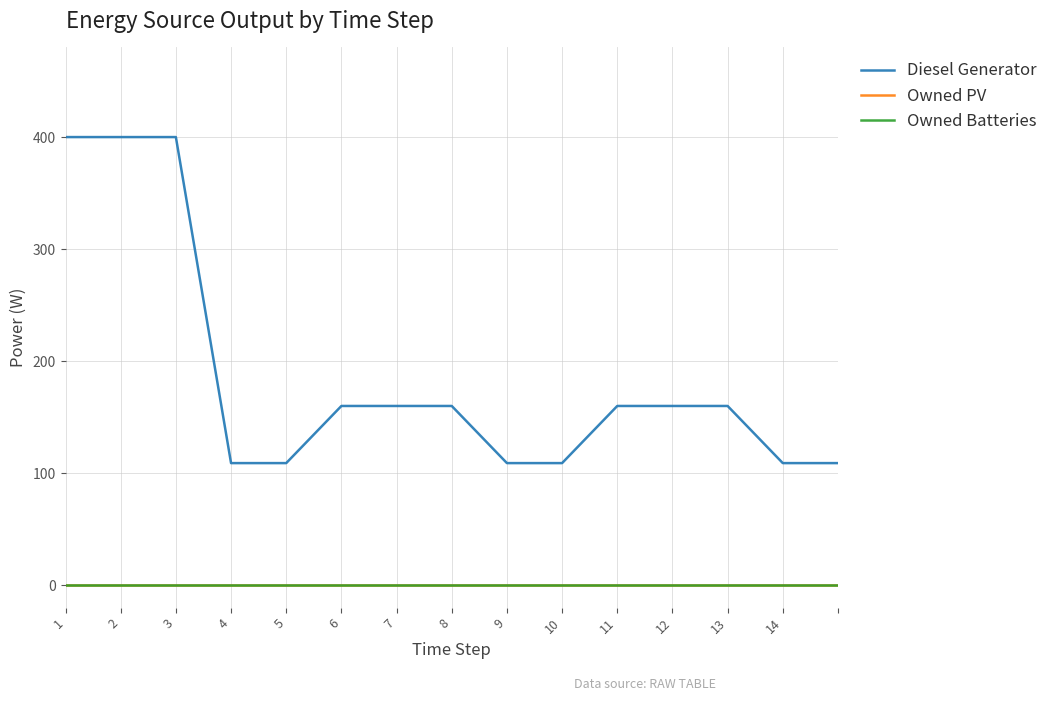

True or false: Diesel Generator has more than 1 interior local peaks.

False